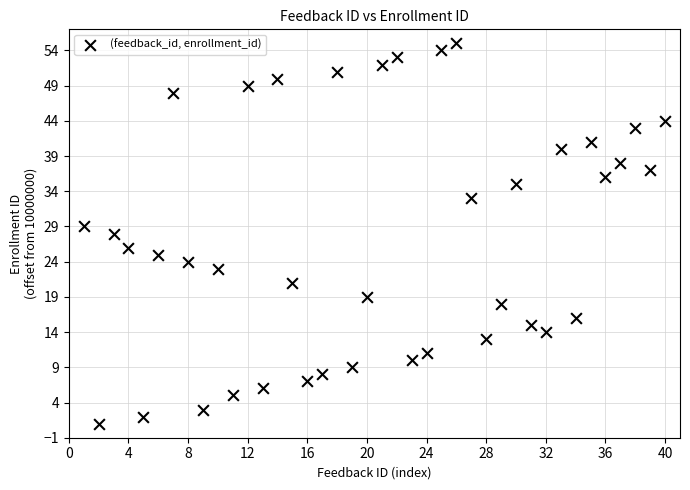

What is the range of X values (max minus min)?

39